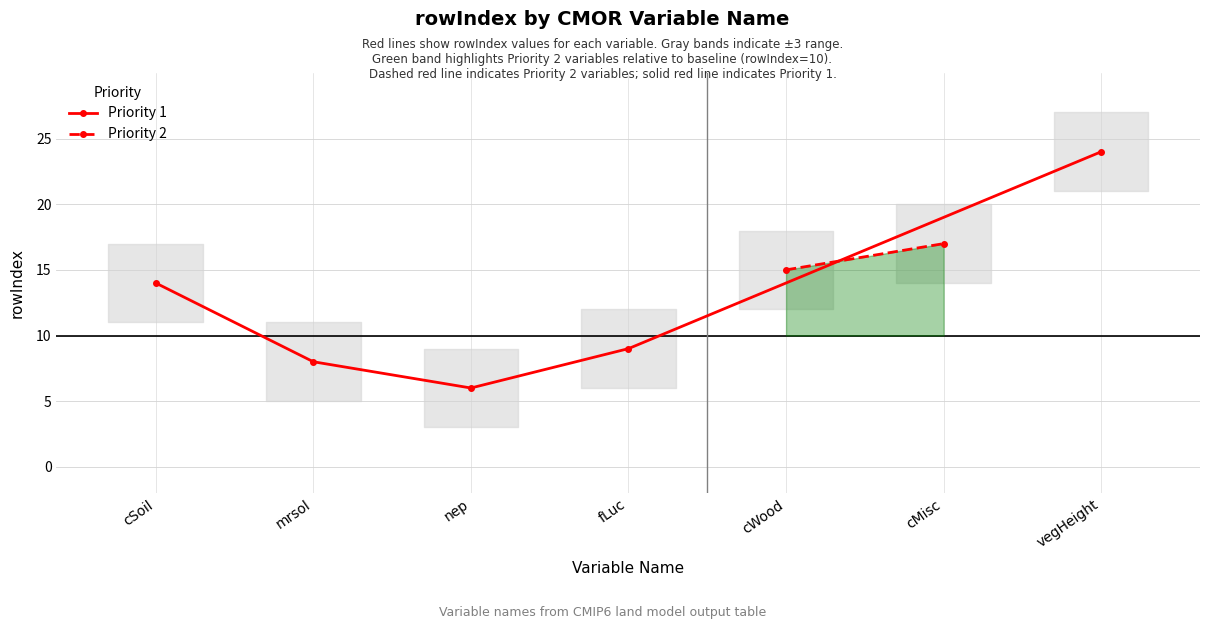

Does the chart display data point markers on the line(s)?

Yes